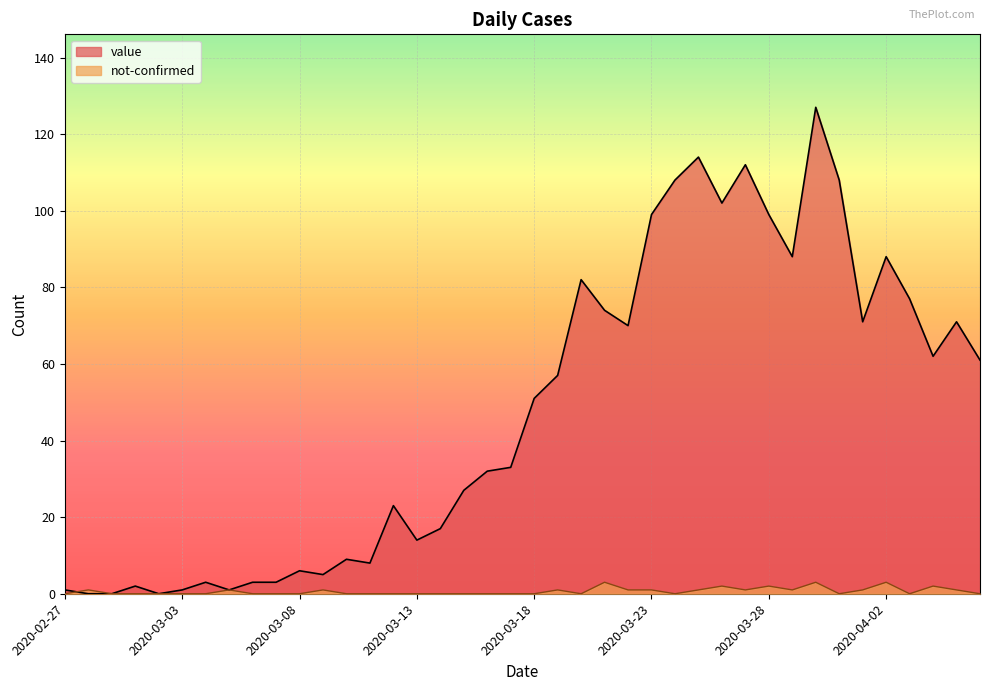

The not-confirmed series shows 2 at 2020-03-14. True or false?

False